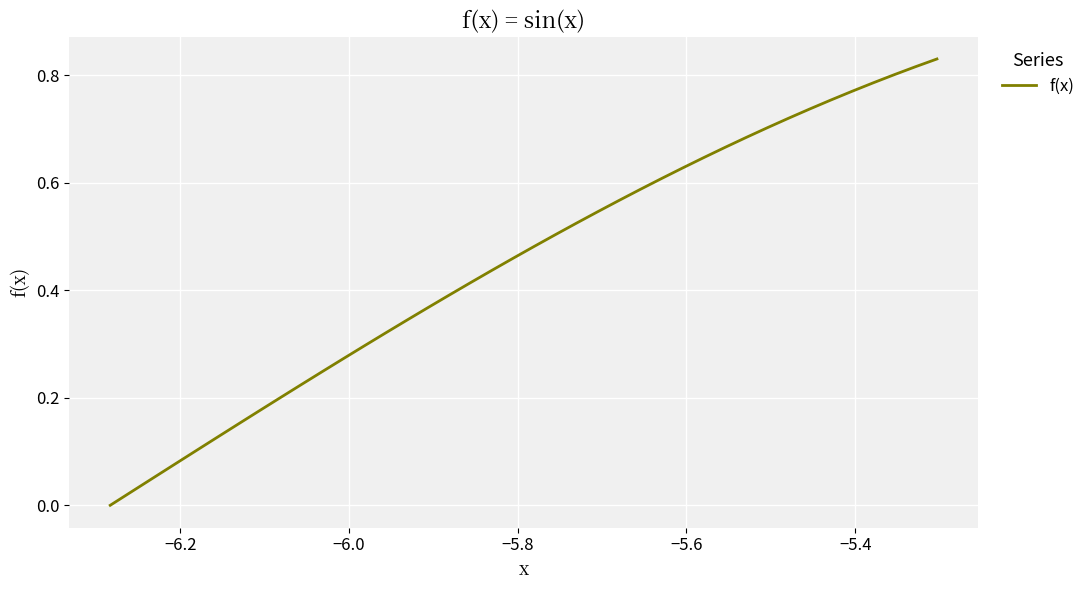

Reading left to right, extract all data points from this chart.

-0.0	0.0	0.1	0.1	0.1	0.1	0.2	0.2	0.2	0.2	0.2	0.3	0.3	0.3	0.3	0.4	0.4	0.4	0.4	0.5	0.5	0.5	0.5	0.5	0.6	0.6	0.6	0.6	0.6	0.7	0.7	0.7	0.7	0.7	0.8	0.8	0.8	0.8	0.8	0.8